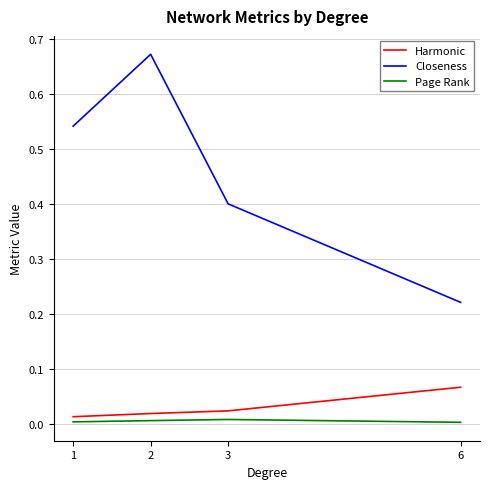

Count the number of data series in this chart.

3